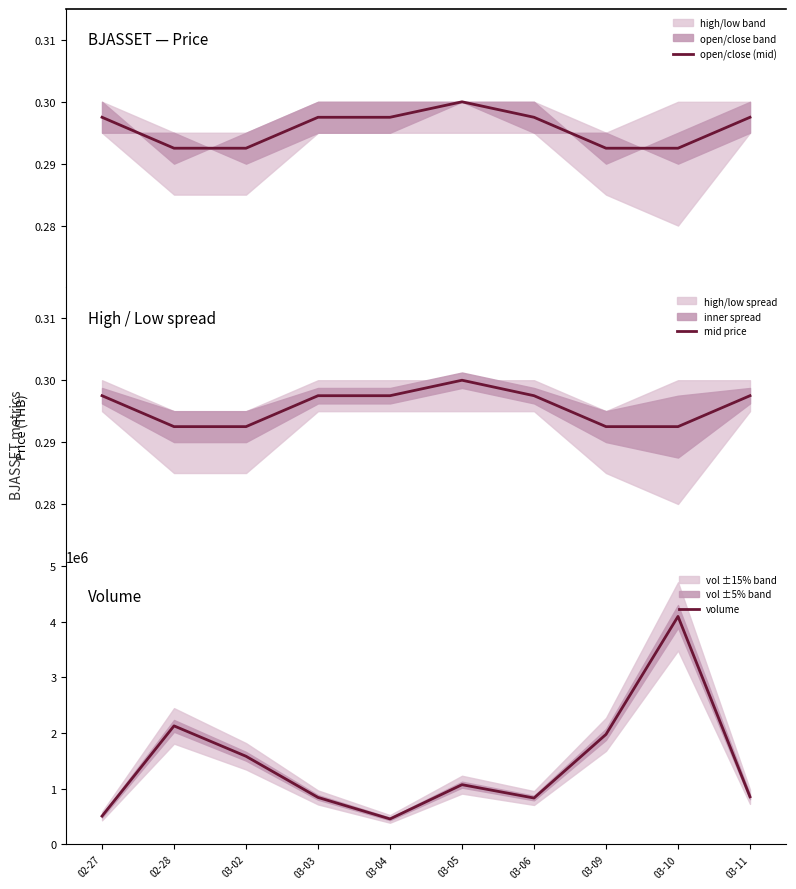

True or false: open/close (mid) has a value of 0.3 at 03-06.

True